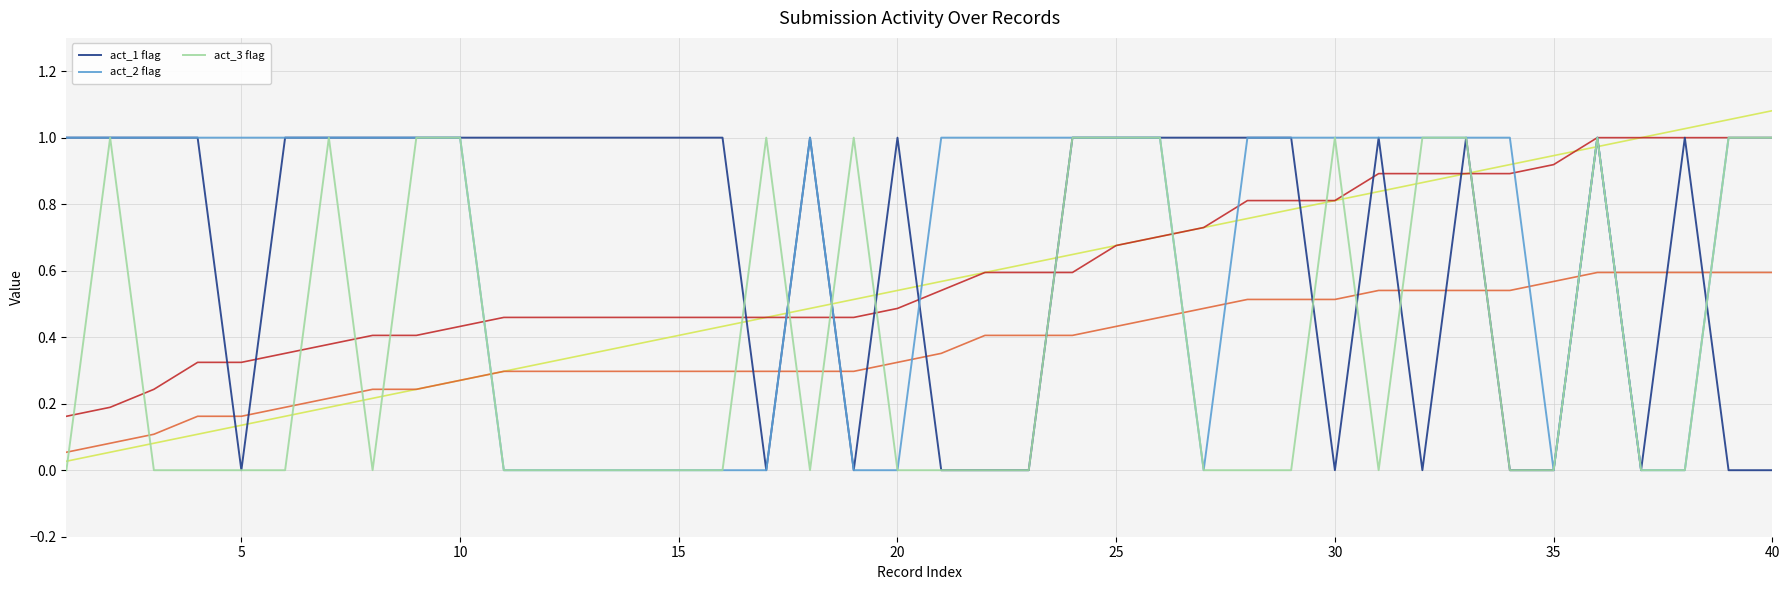

How many values in the act_1 flag series are below 1?

13